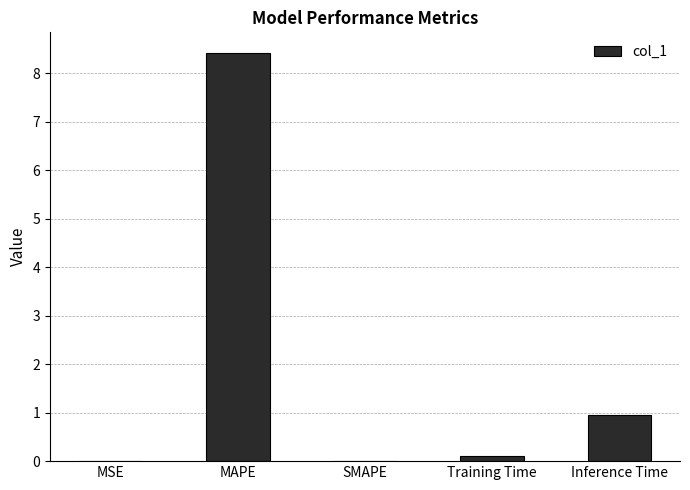

What is the sum of all values?

9.5